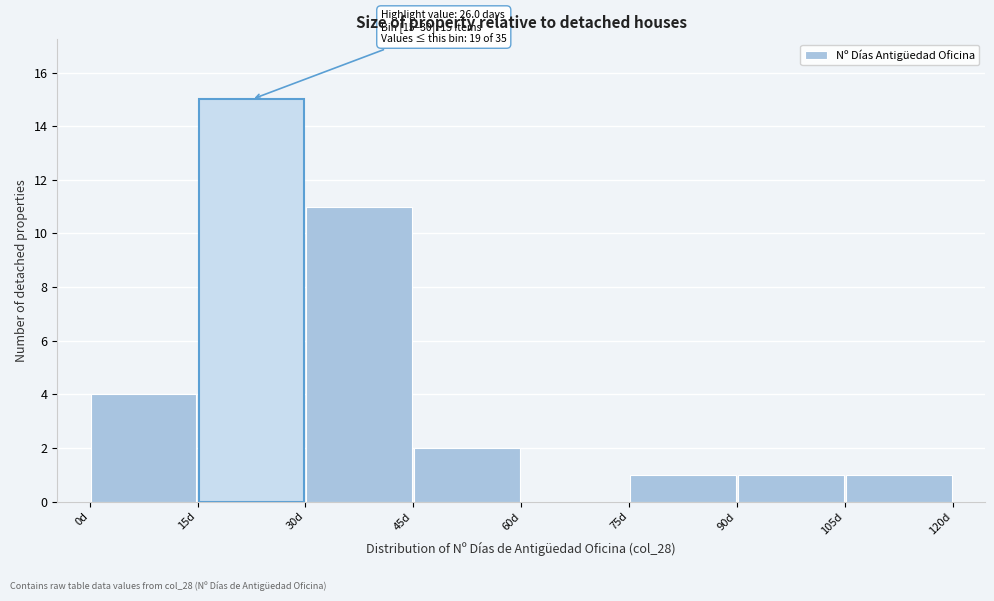

Over which range of the x-axis is the bar tallest?

15 to 30